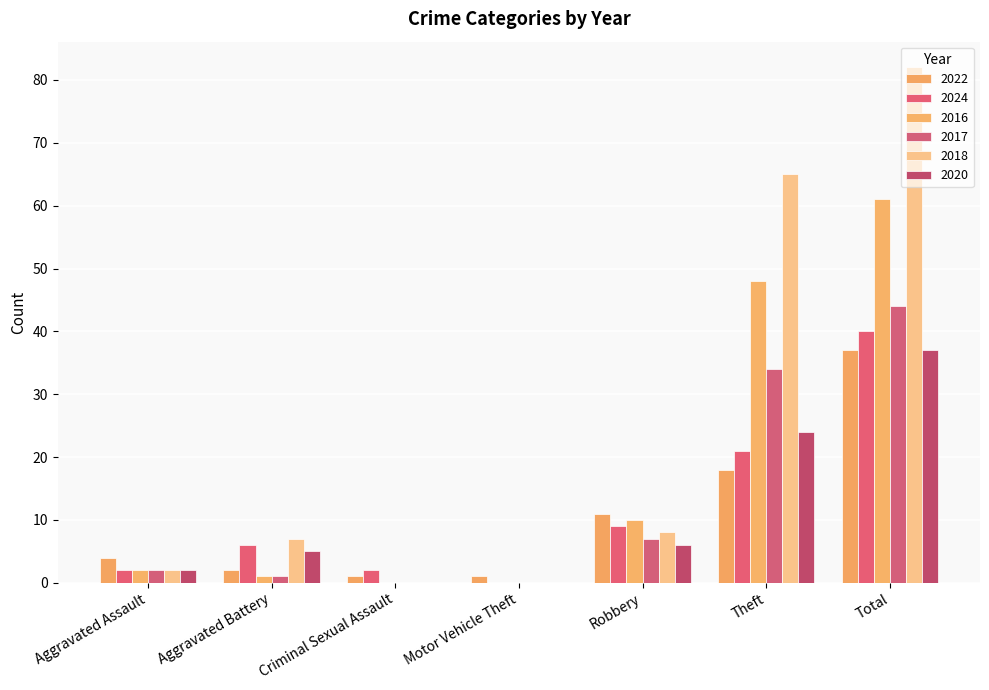

The 2016 series shows 61 at Total. True or false?

True